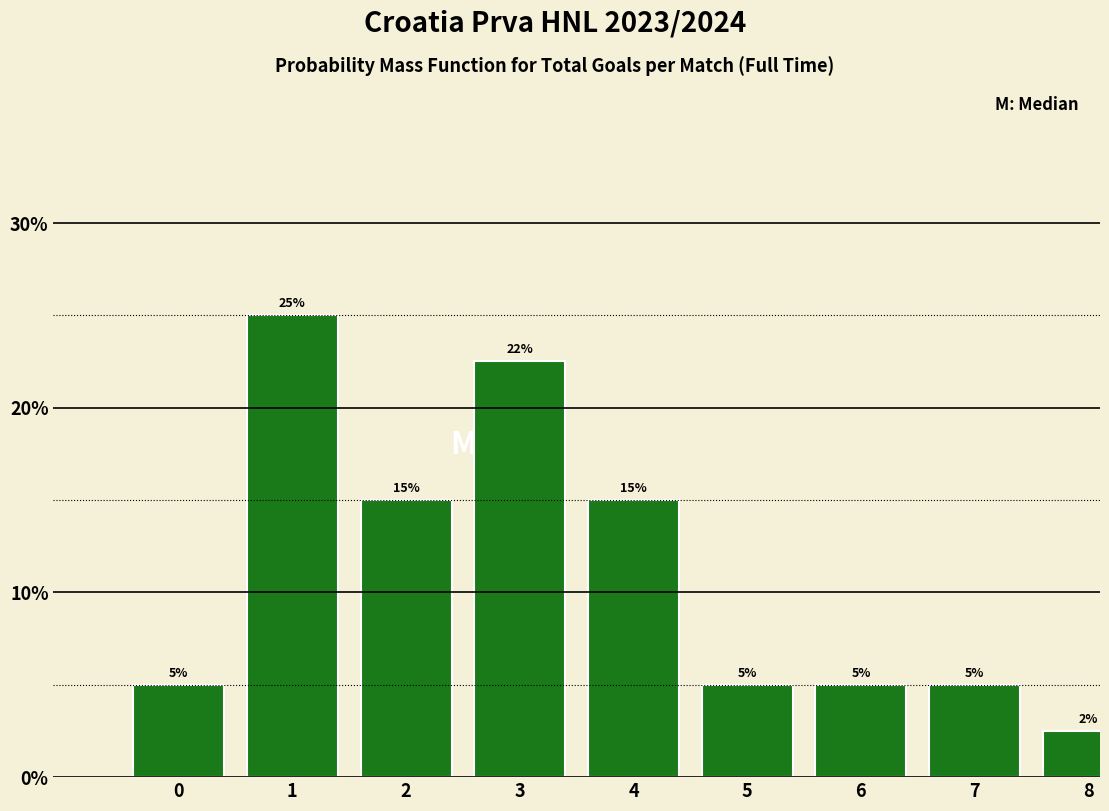

Are the bars horizontal?

No